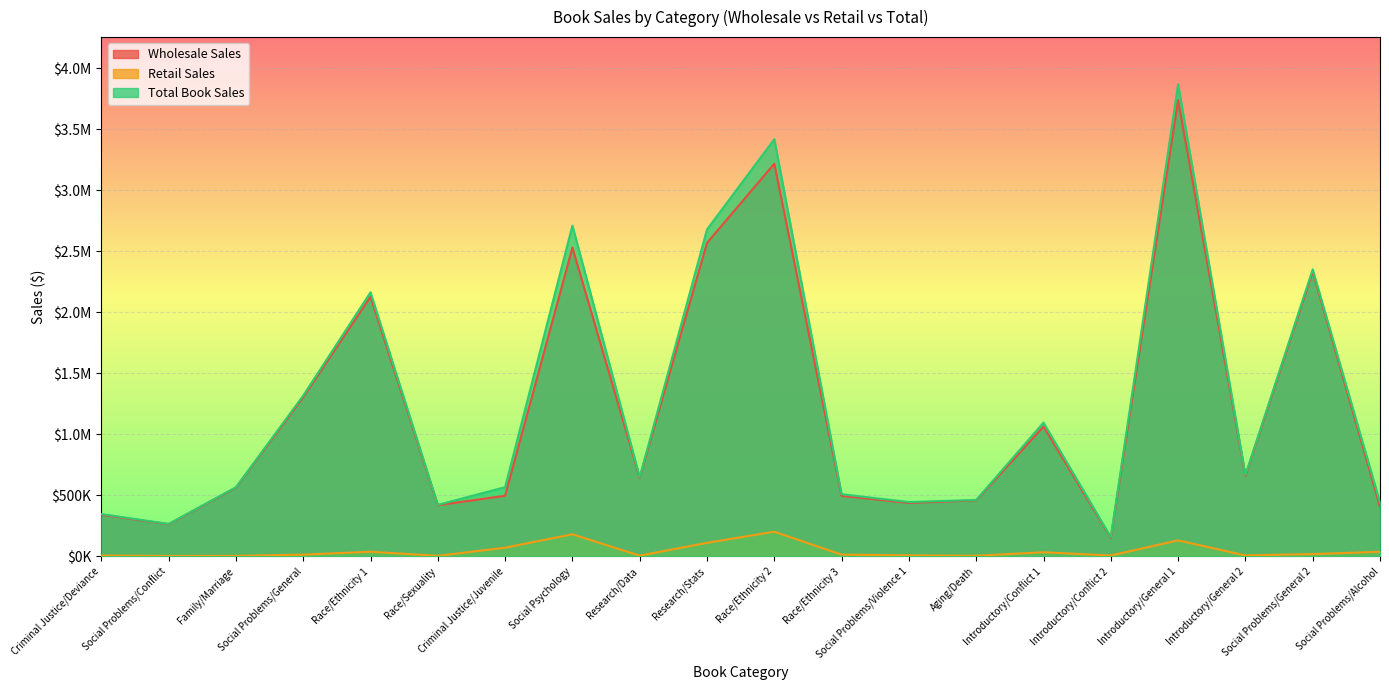

At Social Problems/Alcohol, list the series in order from largest to smallest.

Total Book Sales, Wholesale Sales, Retail Sales